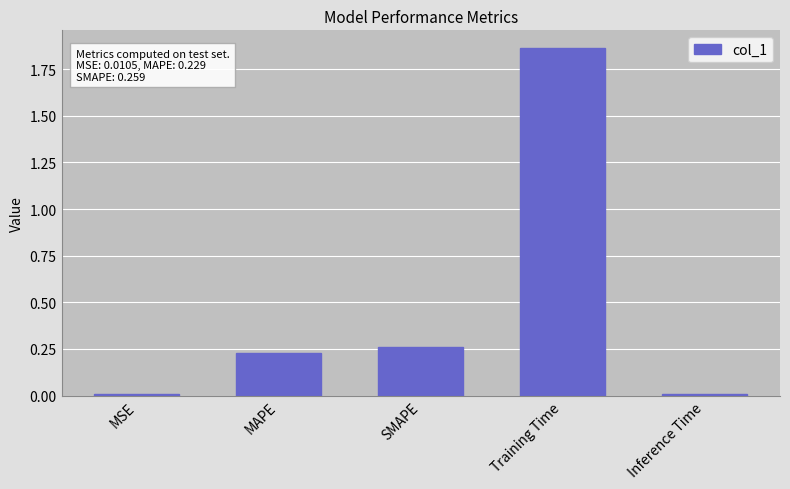

The chart shows a value of 0.3 at MAPE. True or false?

False